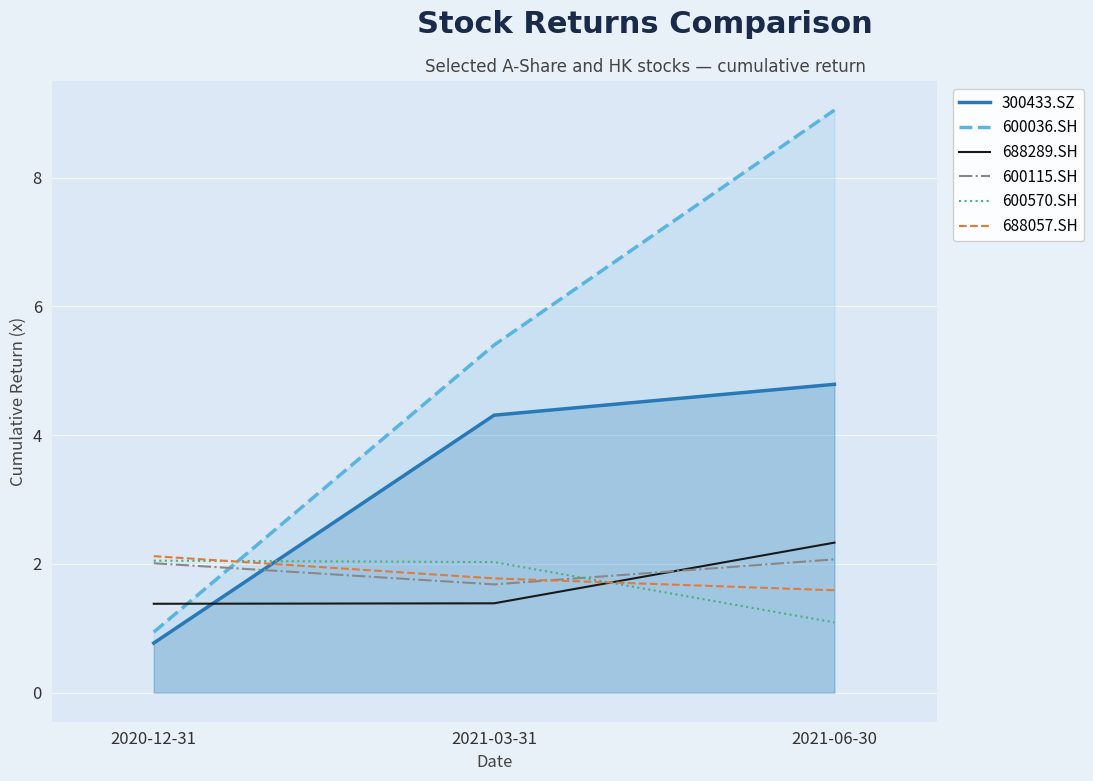

The value of 600115.SH at 2021-06-30 is 2.1. True or false?

True